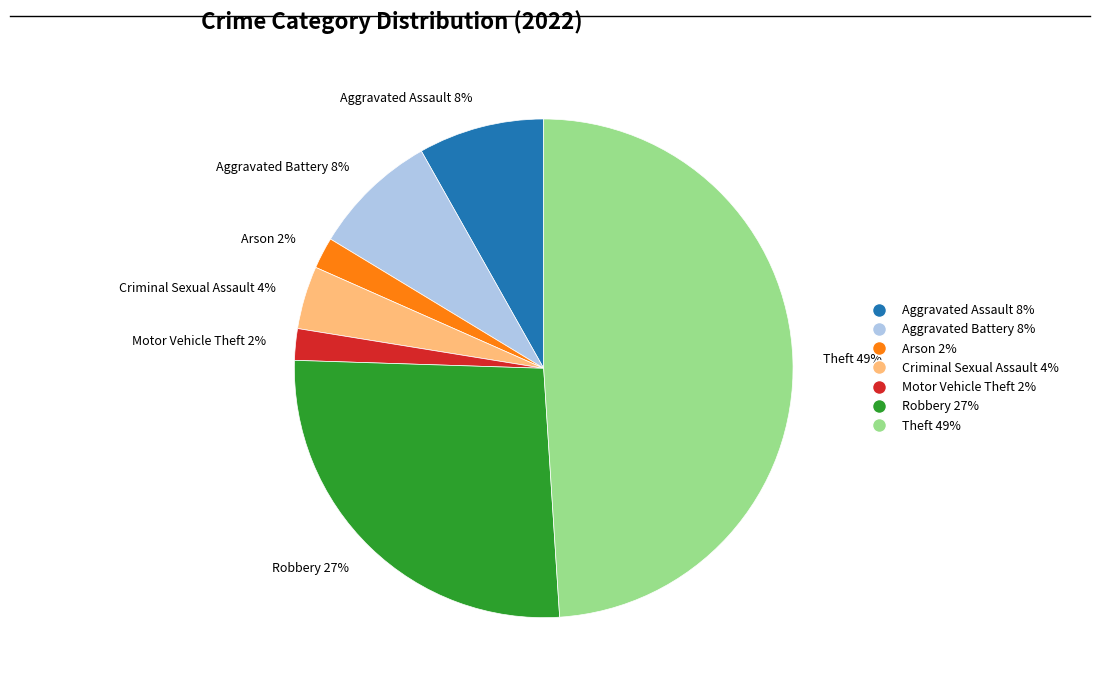

Does Criminal Sexual Assault 4% account for over 50% of the chart?

No